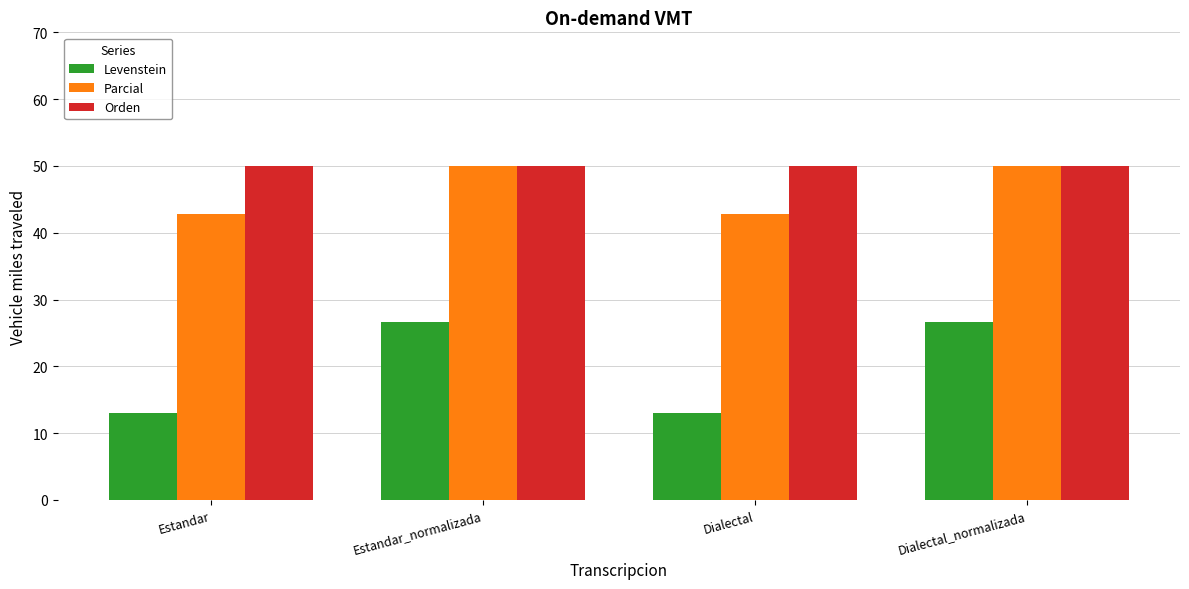

What is the spread (max minus min) of values at Estandar_normalizada?

23.3